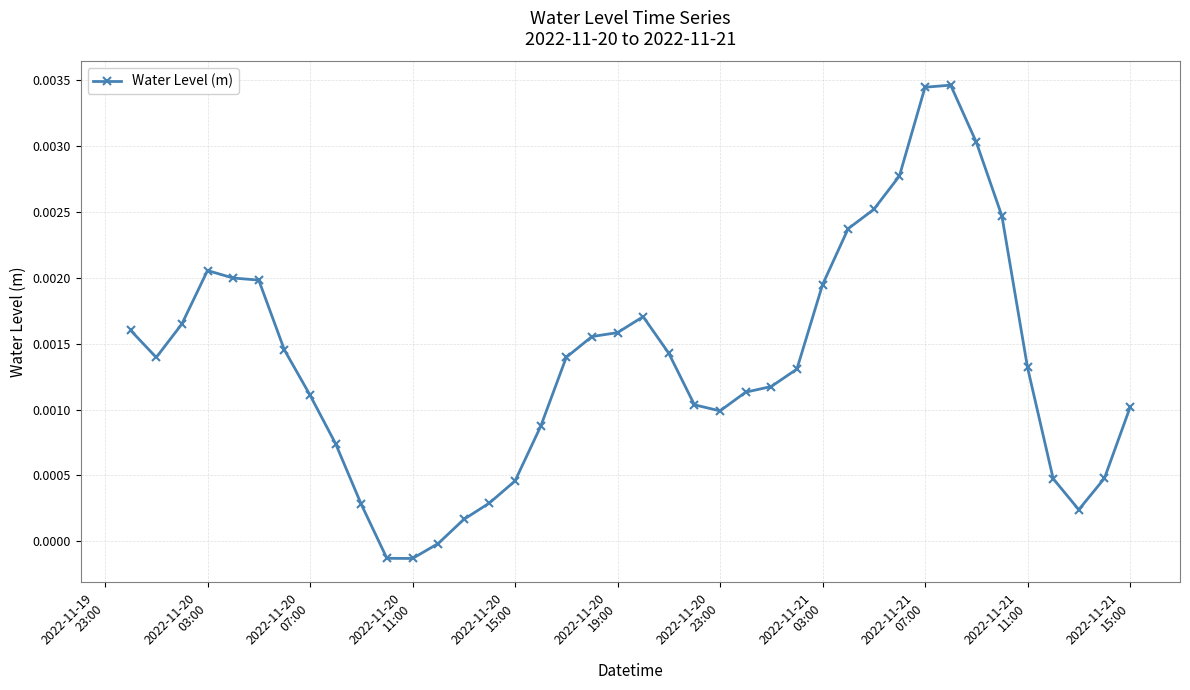

How many lines are shown in the chart?

1